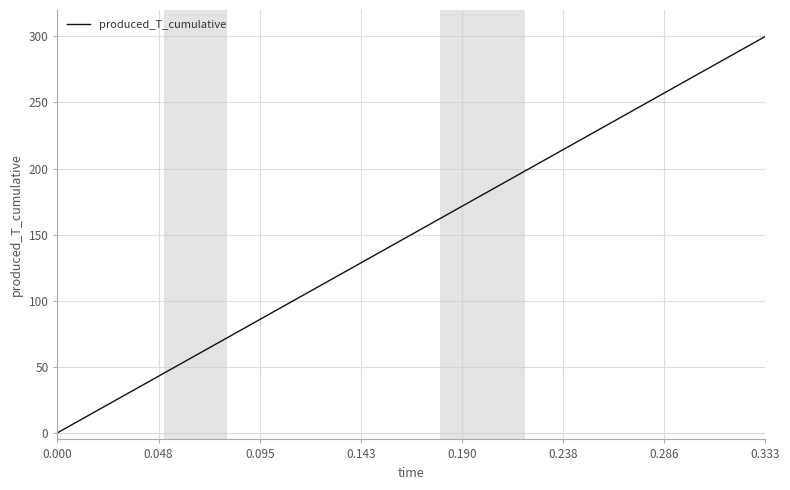

Does the chart have visible grid lines?

Yes